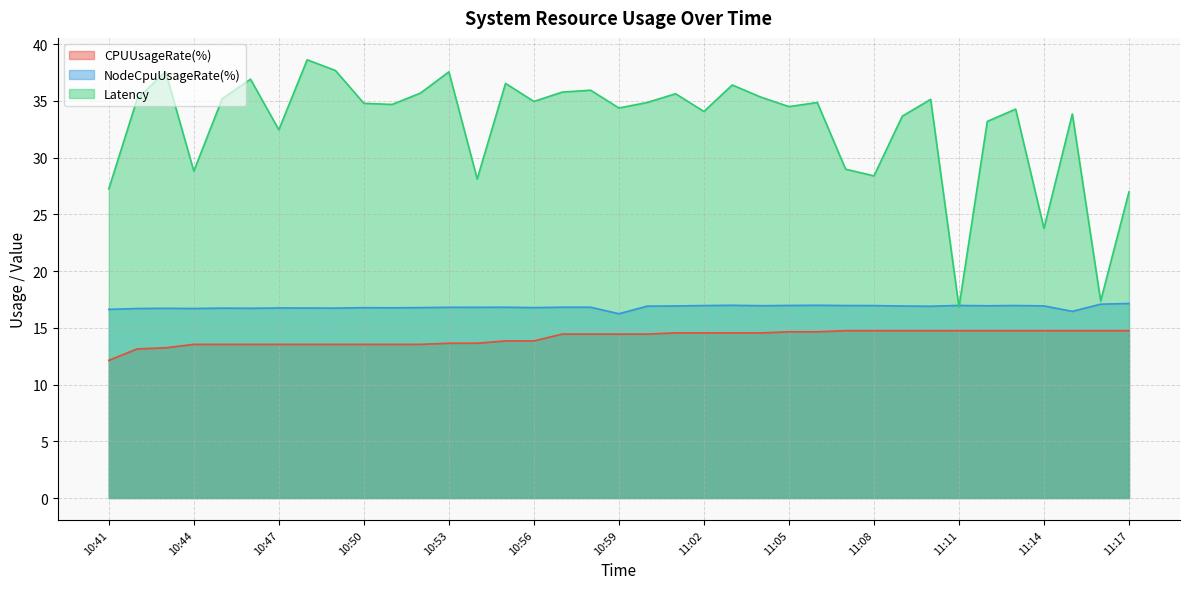

Between 11:04 and 11:14, which series saw the biggest shift?

Latency